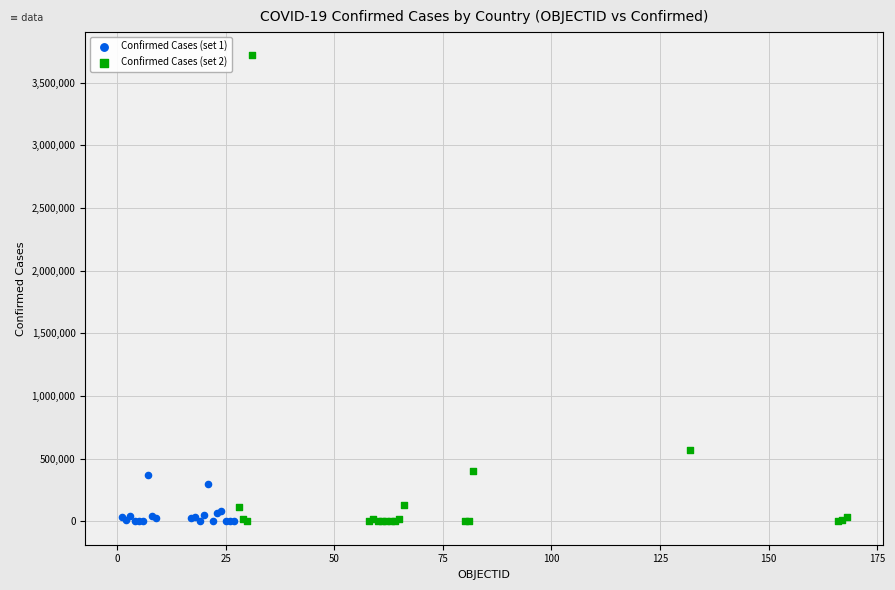

Which series has the widest spread of Y values?

Confirmed Cases (set 2)